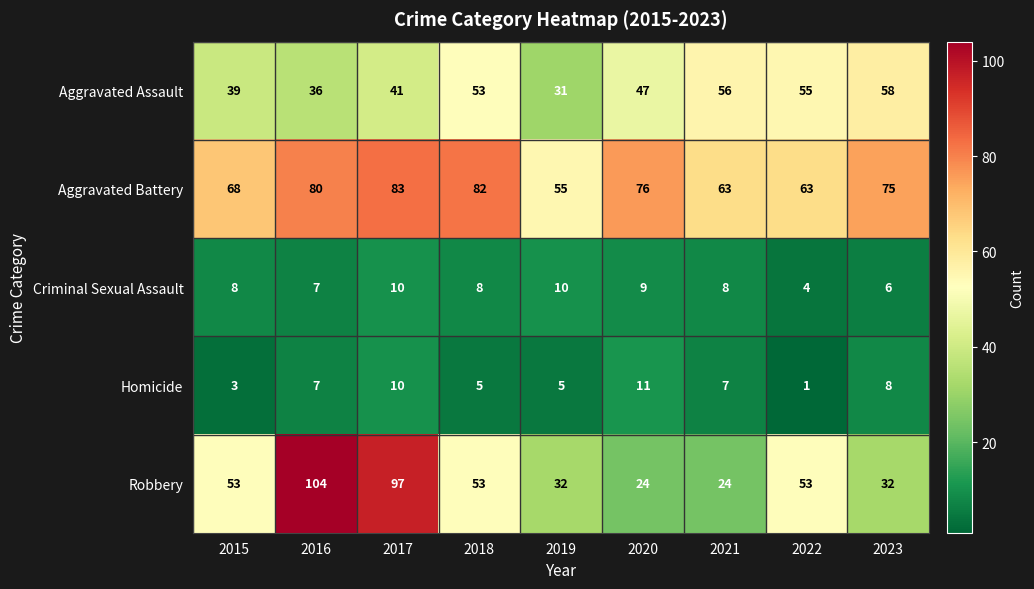

Which category has the highest value across all series?

2016